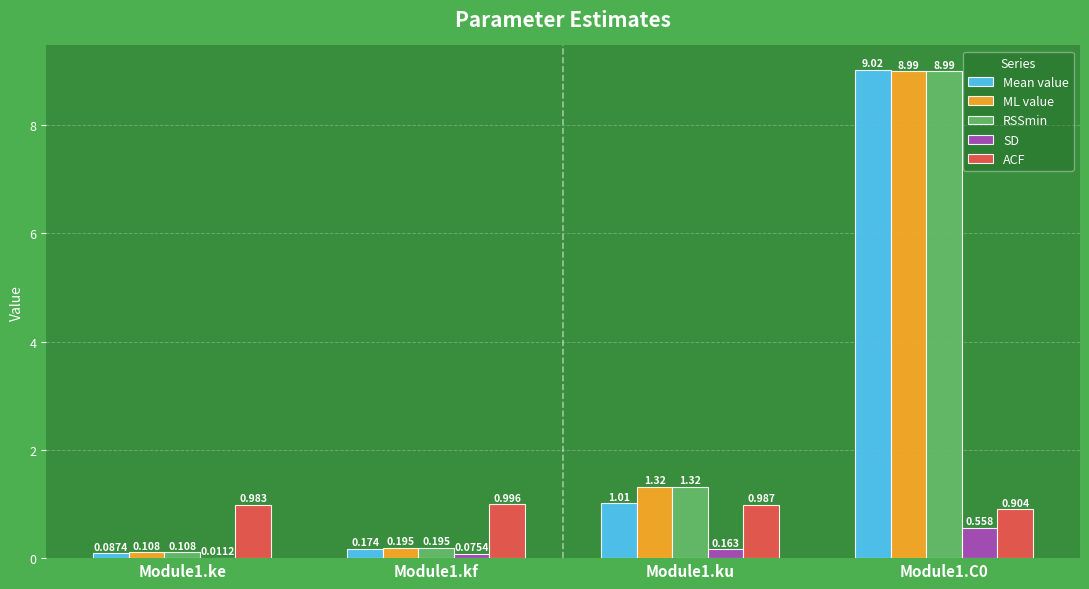

Are the bars horizontal?

No